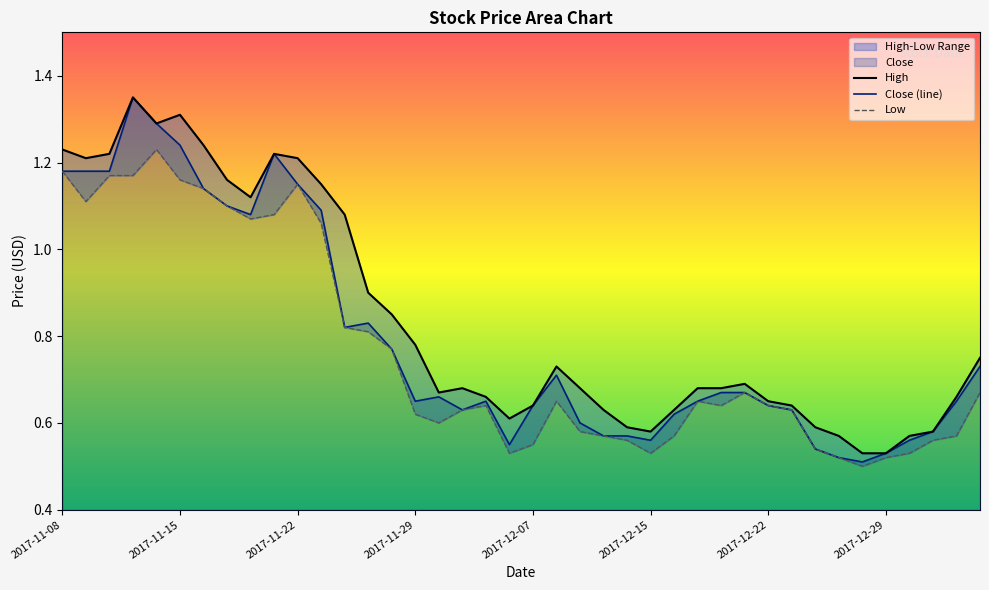

At which category is the sum across all series the highest?

2017-11-13